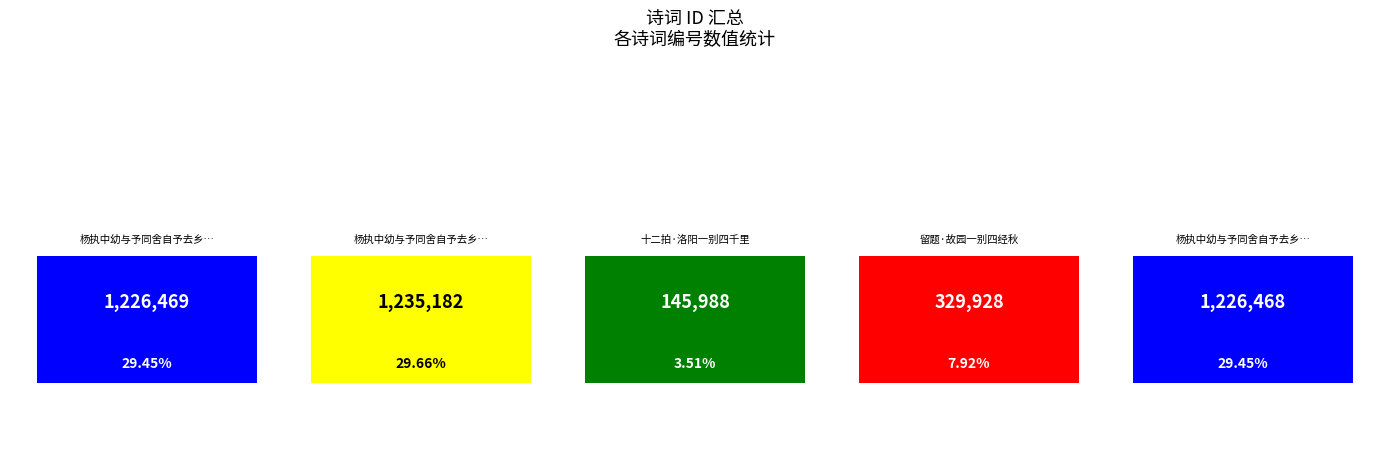

True or false: the data shows 1226468 at 杨执中幼与予同舍自予去乡里一别四十五年矣乍见俱不相识承惠诗二首次韵谢之 其一.

True